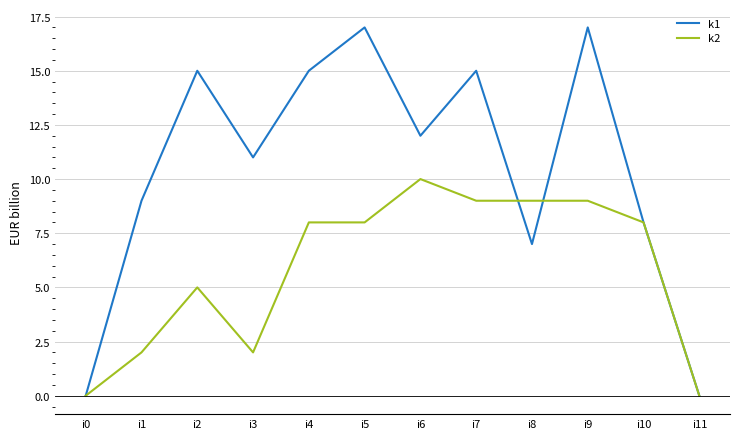

What is the sum of the k2 values at i3 and i7?

11